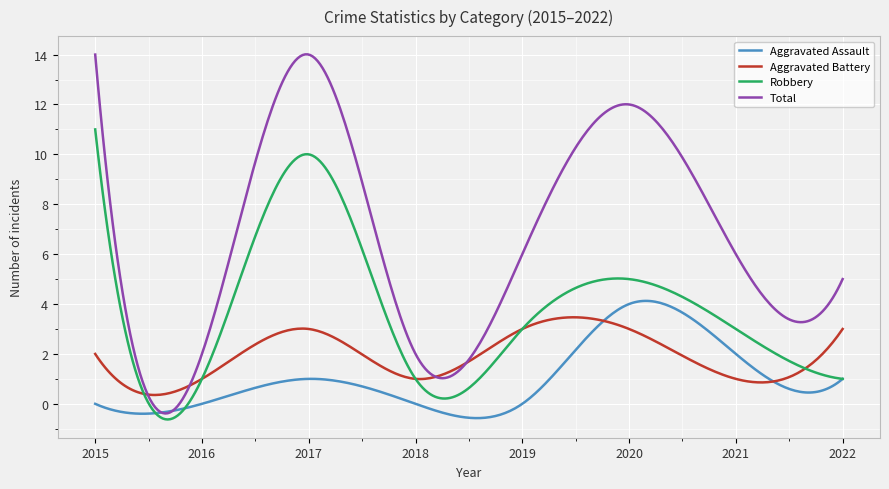

What is the sum of all Robbery values?

1108.7